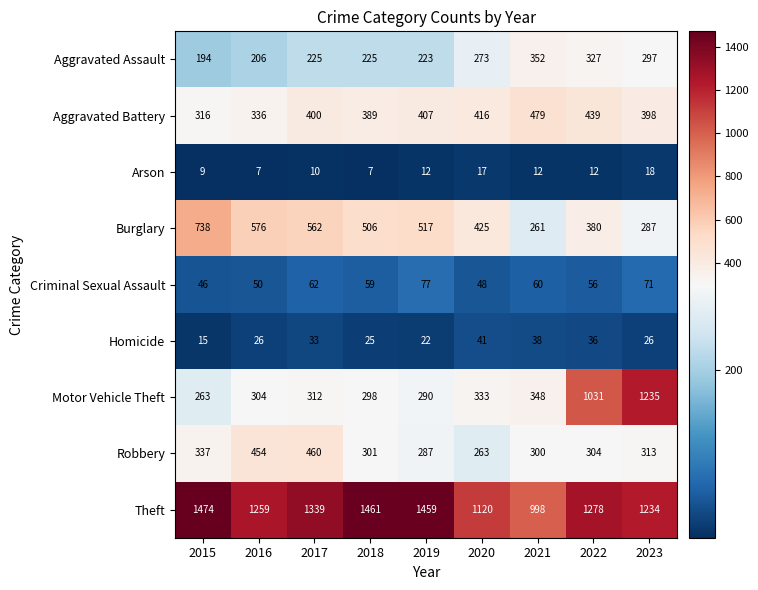

At how many categories does at least one series exceed 1003?

8